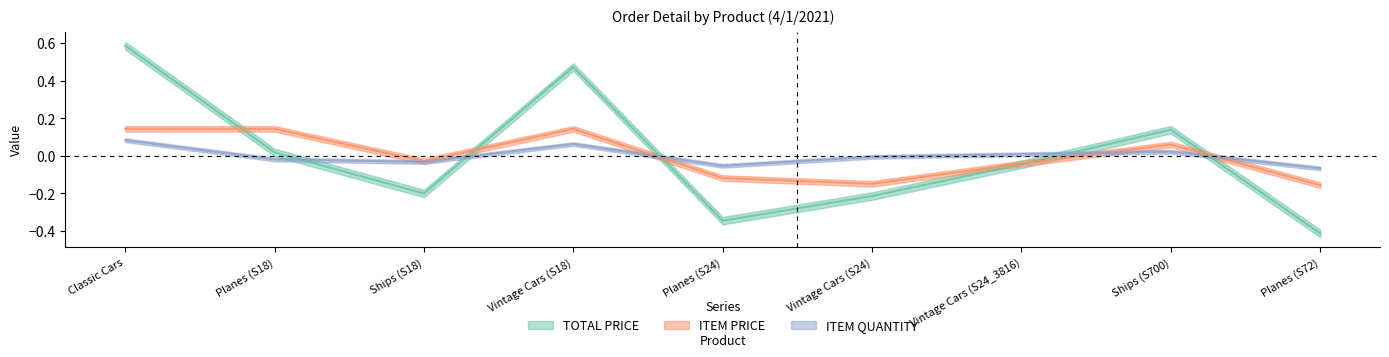

What are all the series names shown in the legend?

TOTAL PRICE, ITEM PRICE, ITEM QUANTITY